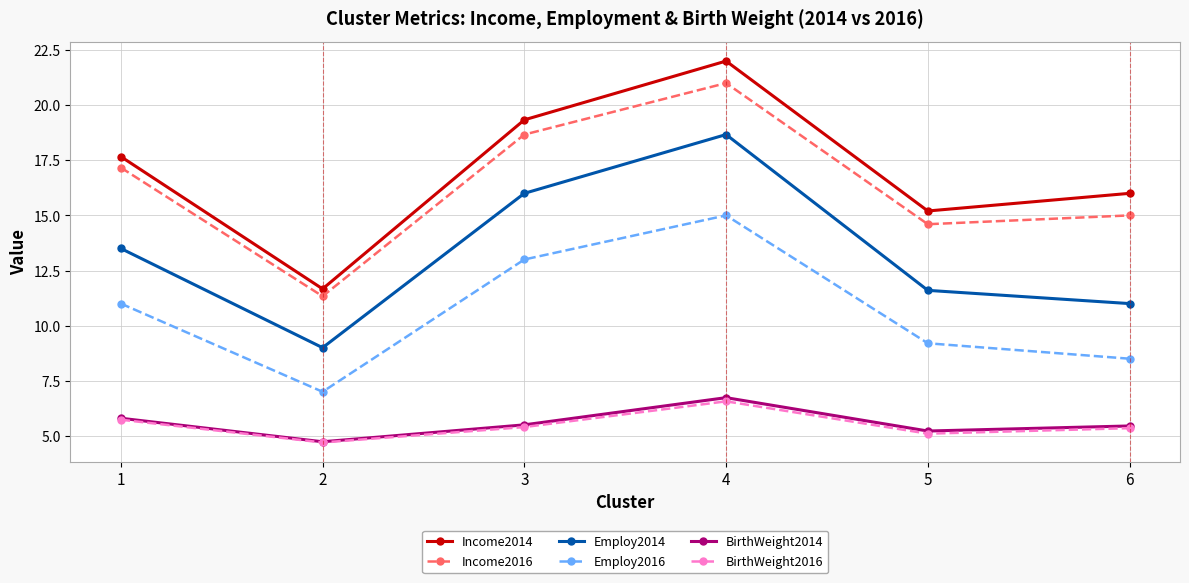

At how many categories does at least one series exceed 8?

6